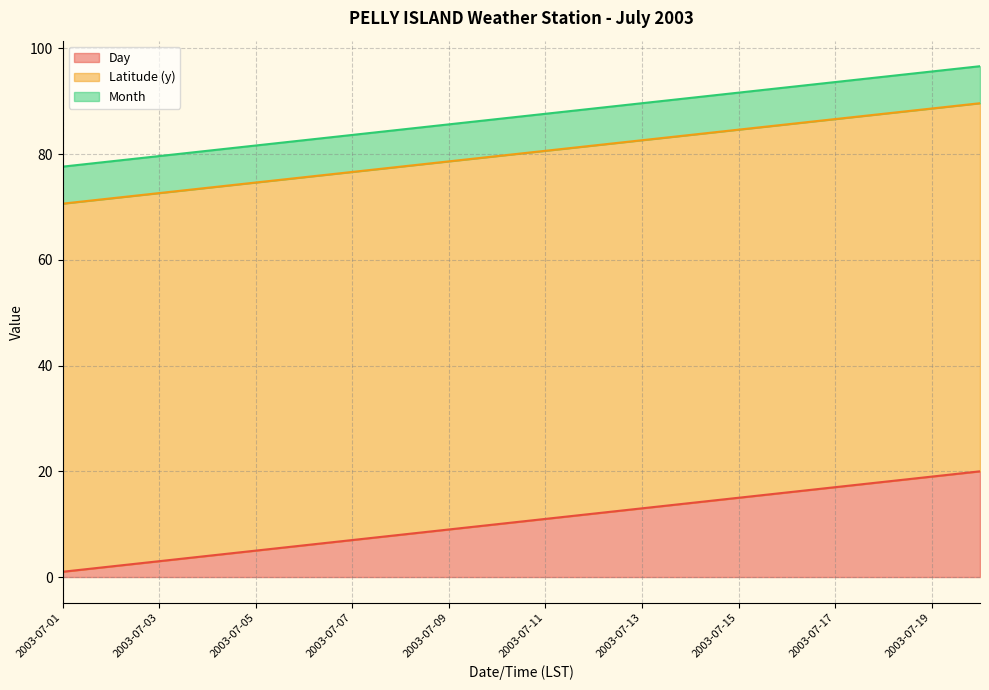

Which series changed the most between 2003-07-17 and 2003-07-18?

Day